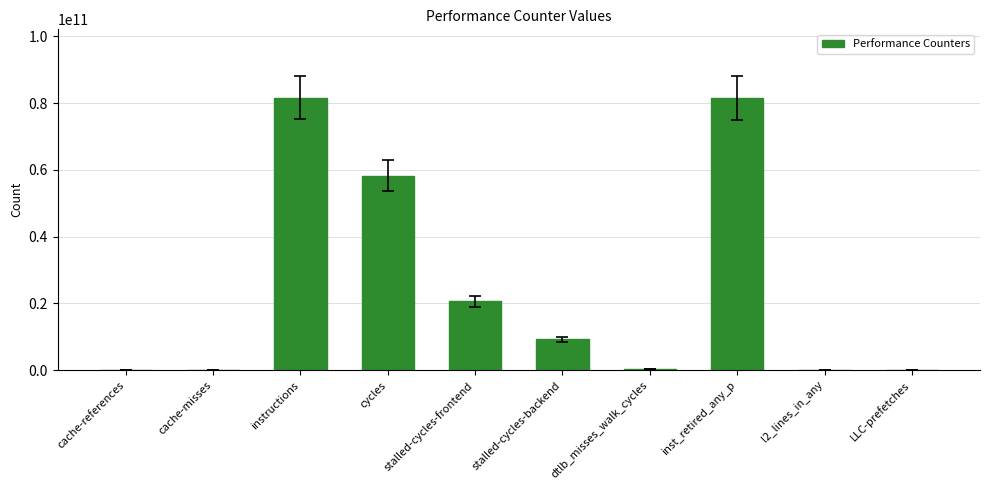

What is the sum of all values?

252187059420